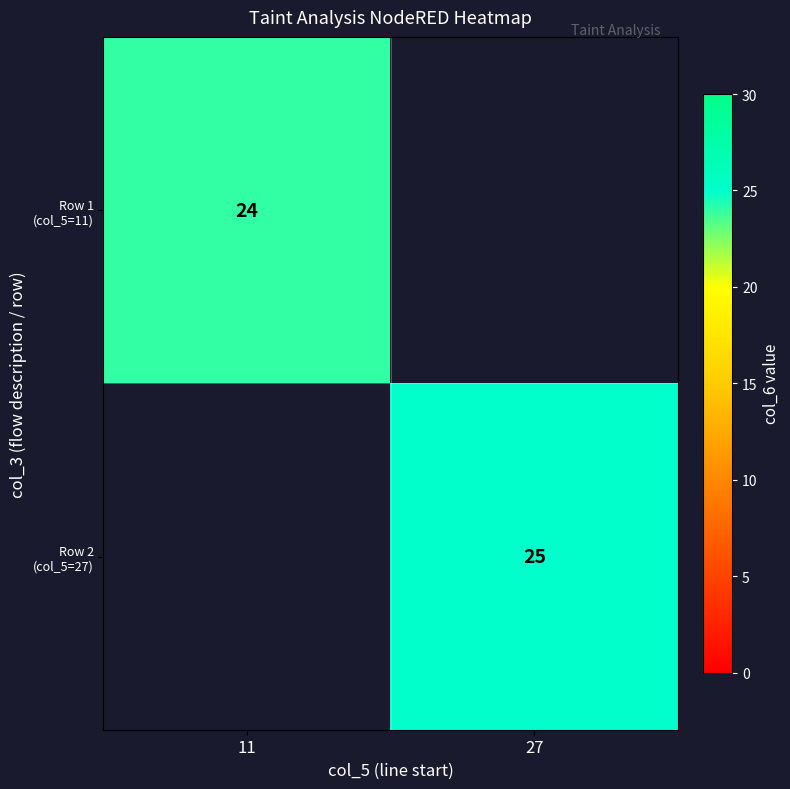

At how many categories does at least one series exceed 24?

1